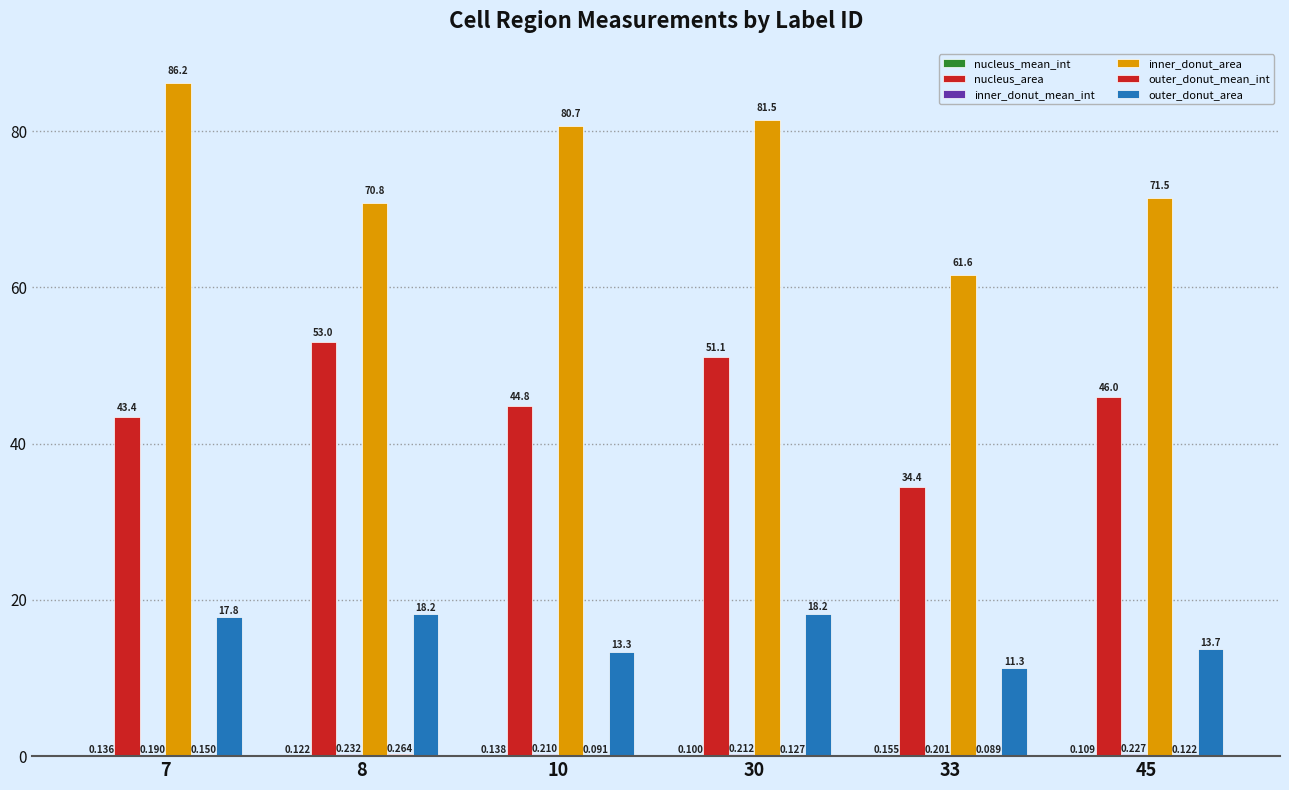

How many series are shown in this chart?

6